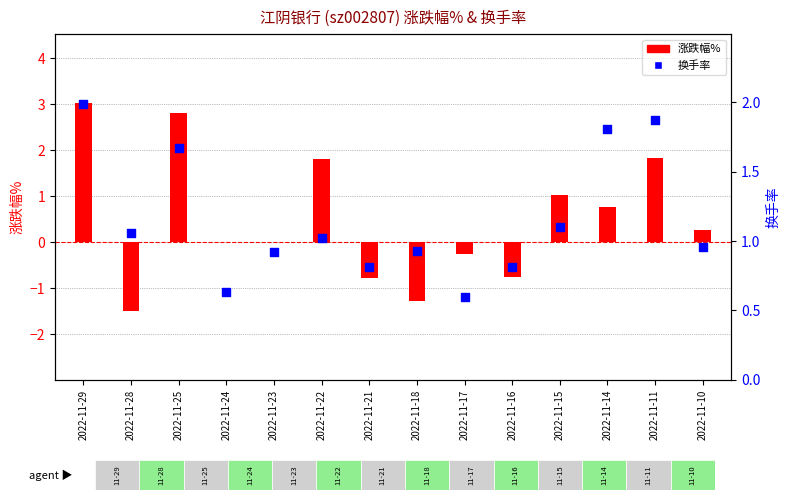

At which category is the sum across all series the highest?

2022-11-29